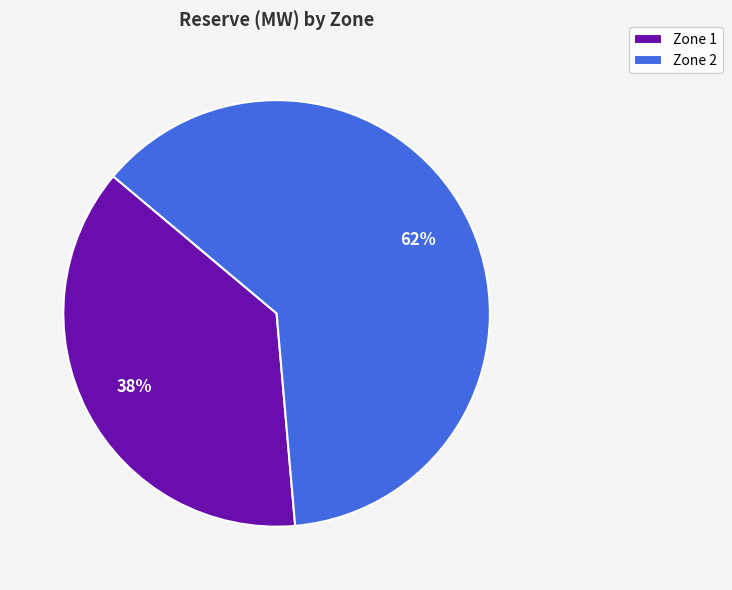

Which slice is the smallest?

Zone 1